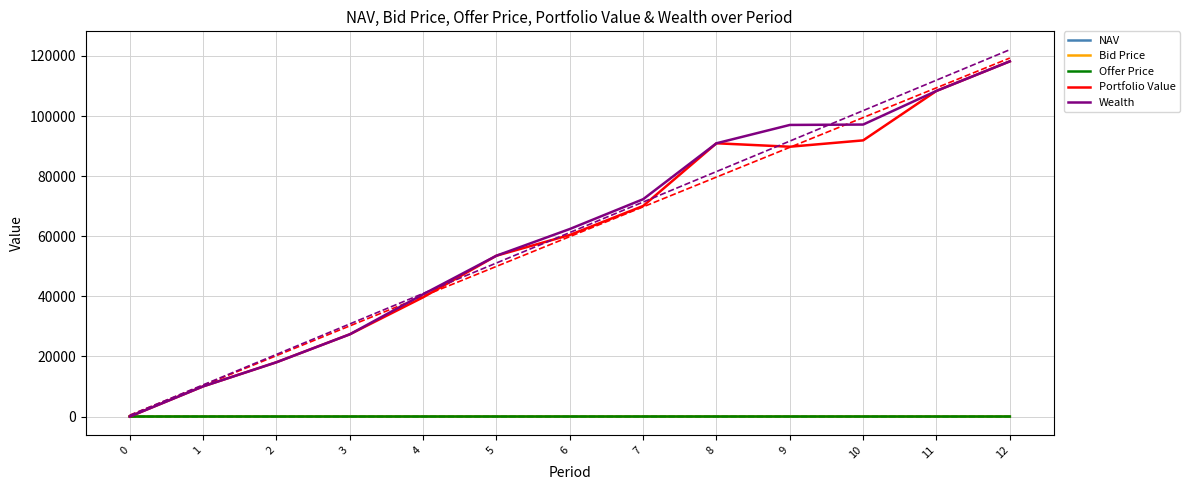

Reading left to right, transcribe all the data shown in this chart.

NAV: 13.8	13.9	12.6	12.3	13.1	13.8	13.6	13.2	14.6	14.0	12.3	12.4	12.4
Bid Price: 13.8	13.9	12.6	12.3	13.0	13.8	13.5	13.2	14.5	13.9	12.2	12.4	12.4
Offer Price: 13.8	14.0	12.6	12.3	13.1	13.8	13.6	13.2	14.6	14.0	12.3	12.4	12.4
Portfolio Value: 0.0	10047.5	18072.3	27368.7	39692.0	53536.2	60430.0	70088.5	90946.4	89795.5	91912.7	108376.7	118215.4
Wealth: 0.0	10047.5	18072.3	27368.7	40696.4	53536.2	62414.0	72329.1	90946.4	97045.7	97176.7	108376.7	118215.4